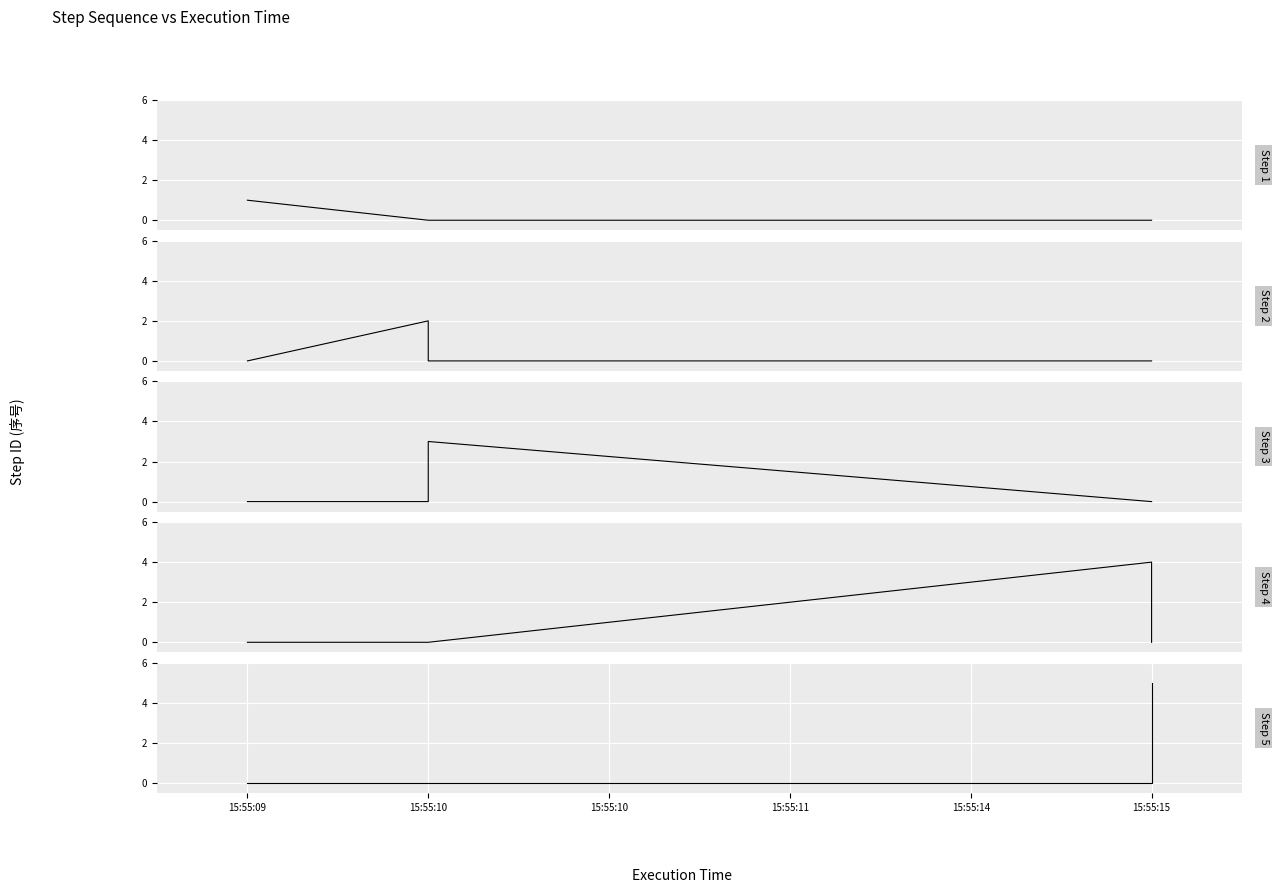

Which label corresponds to the smallest value in the chart?

15:55:10